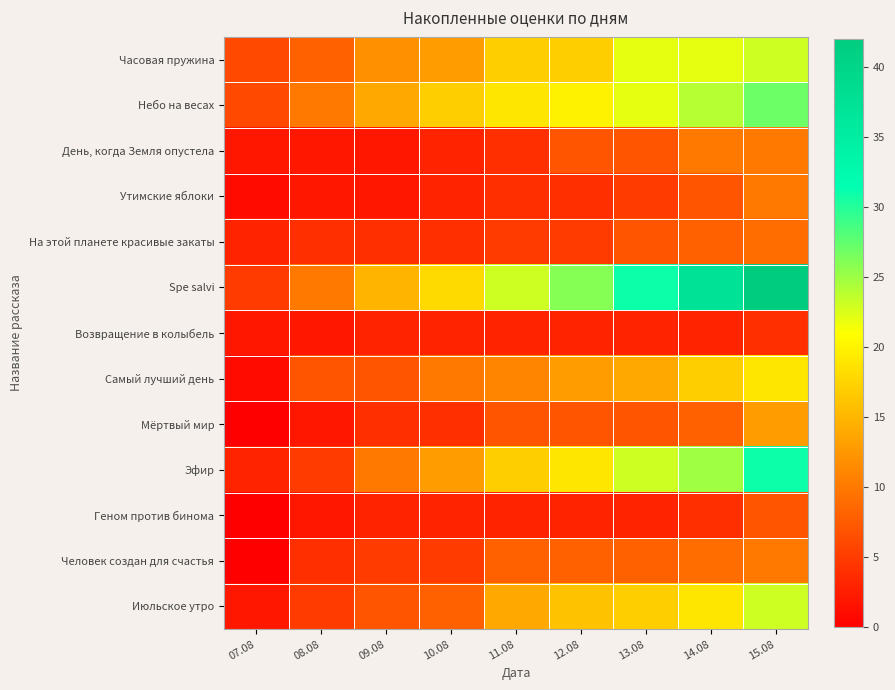

List the series in order of their peak value, highest first.

Spe salvi, Эфир, Небо на весах, Часовая пружина, Июльское утро, Самый лучший день, Мёртвый мир, День, когда Земля опустела, Утимские яблоки, Человек создан для счастья, На этой планете красивые закаты, Геном против бинома, Возвращение в колыбель